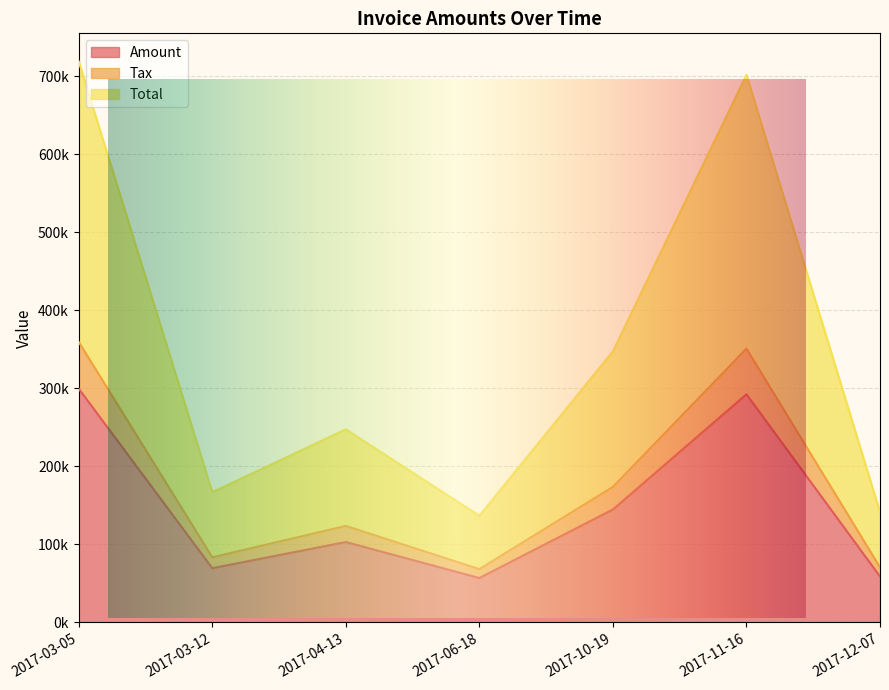

Reading left to right, transcribe all the data shown in this chart.

Amount: 299623.0	69559.0	103126.0	56976.0	144787.0	292422.0	58898.0
Tax: 359547.6	83470.8	123751.2	68371.2	173744.4	350906.4	70677.6
Total: 719095.6	166941.6	247502.2	136742.4	347488.4	701812.4	141355.2